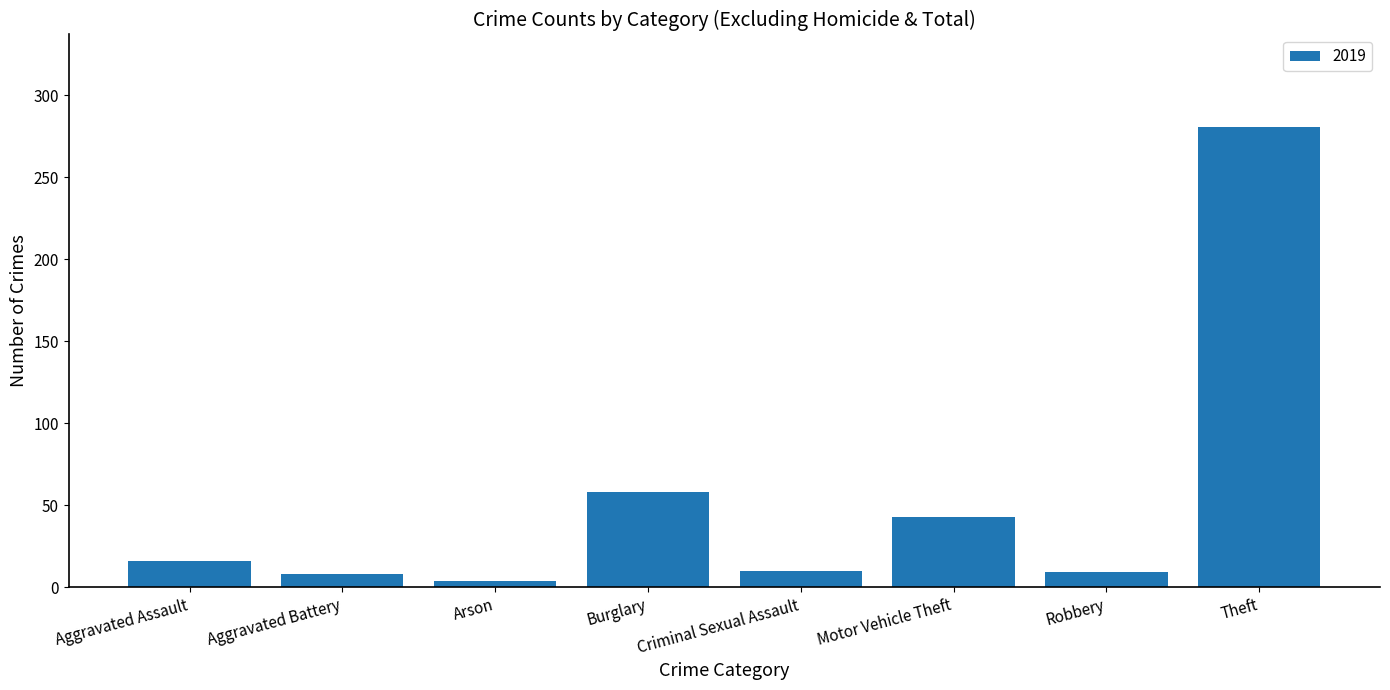

What is the sum of the values at Robbery and Theft?

290